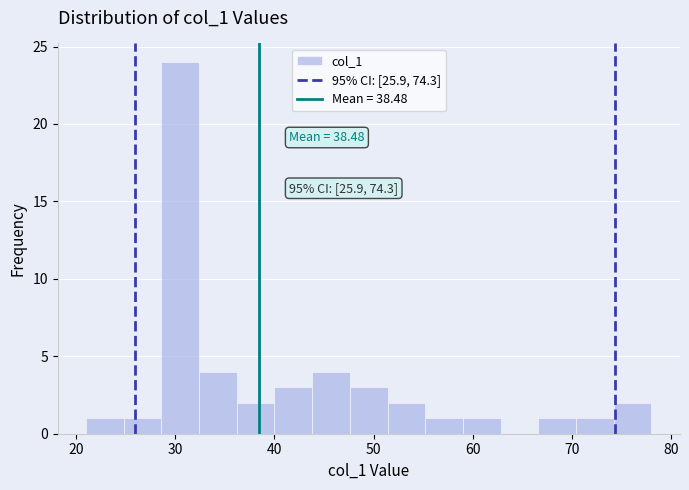

Around what value on the x-axis is the tallest bar? Give the approximate position of its centre, as read against the axis.

31